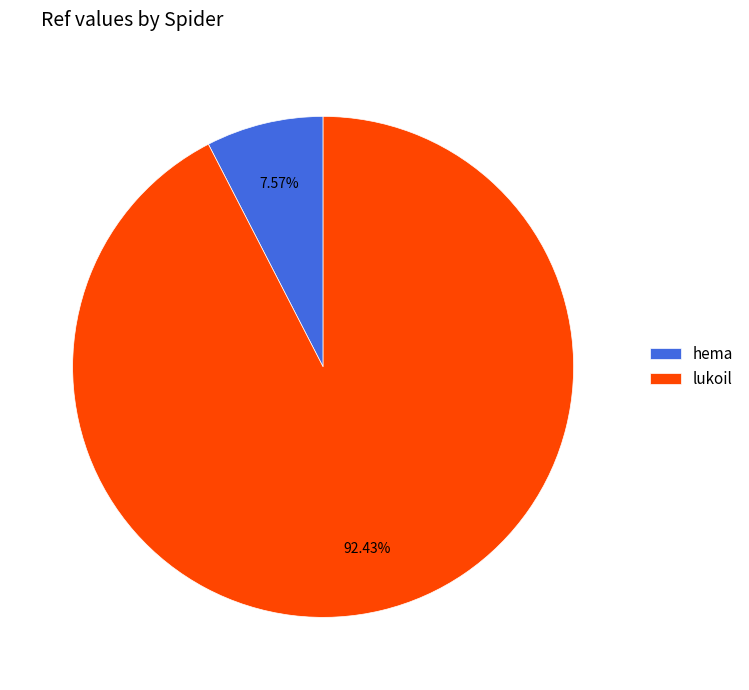

Which category accounts for the majority?

lukoil